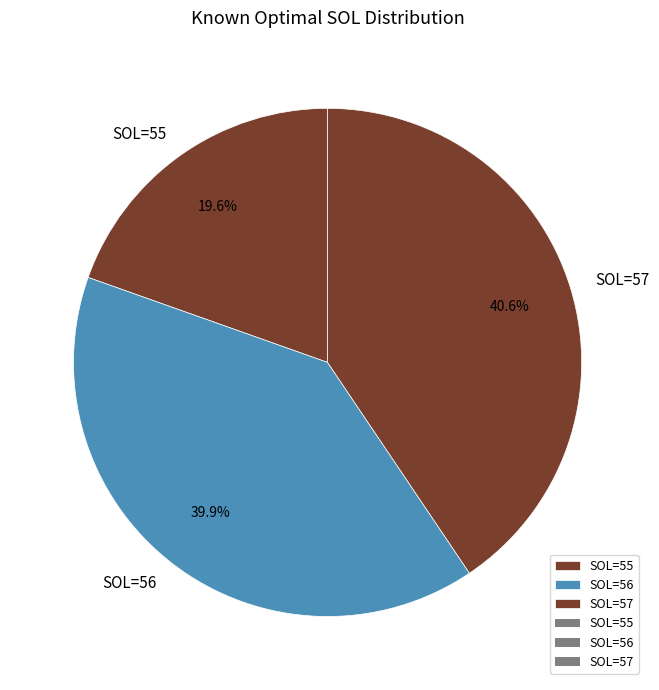

Which category has the smallest portion of the pie?

SOL=55